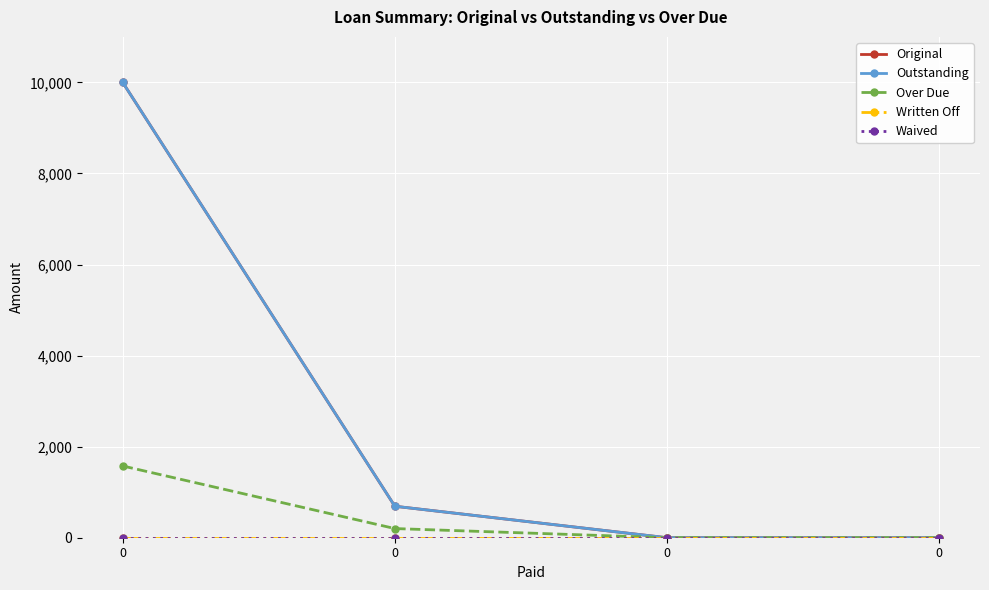

Does the chart have visible grid lines?

Yes